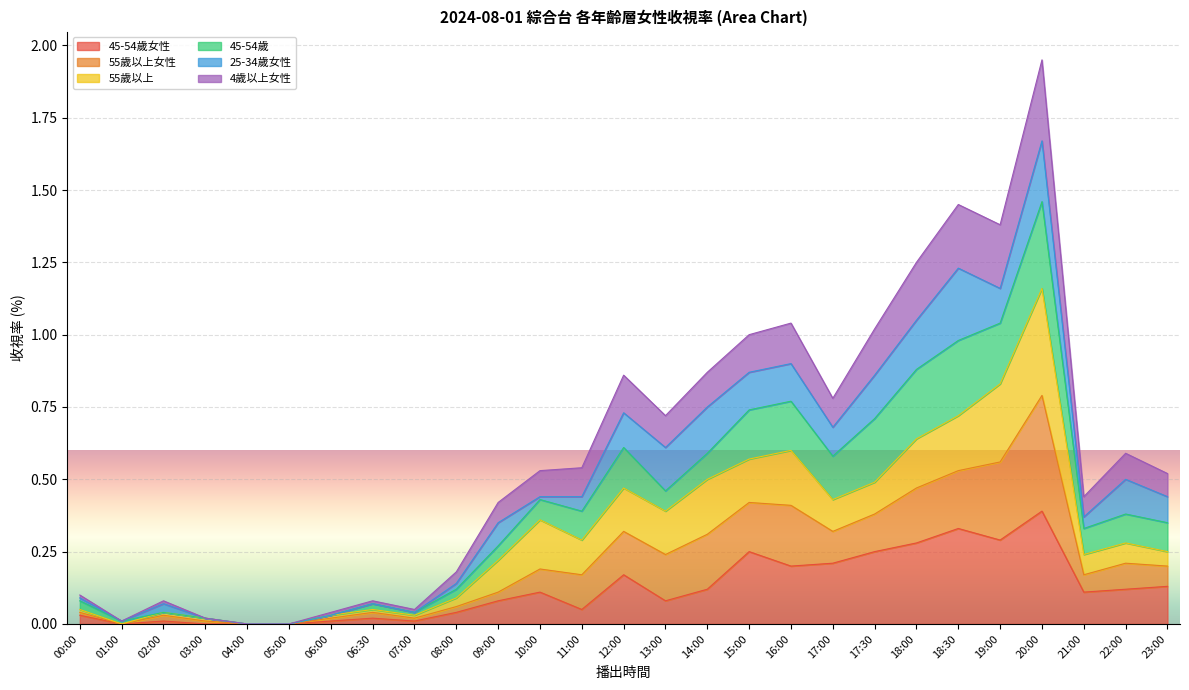

Which label corresponds to the largest value in the chart?

20:00